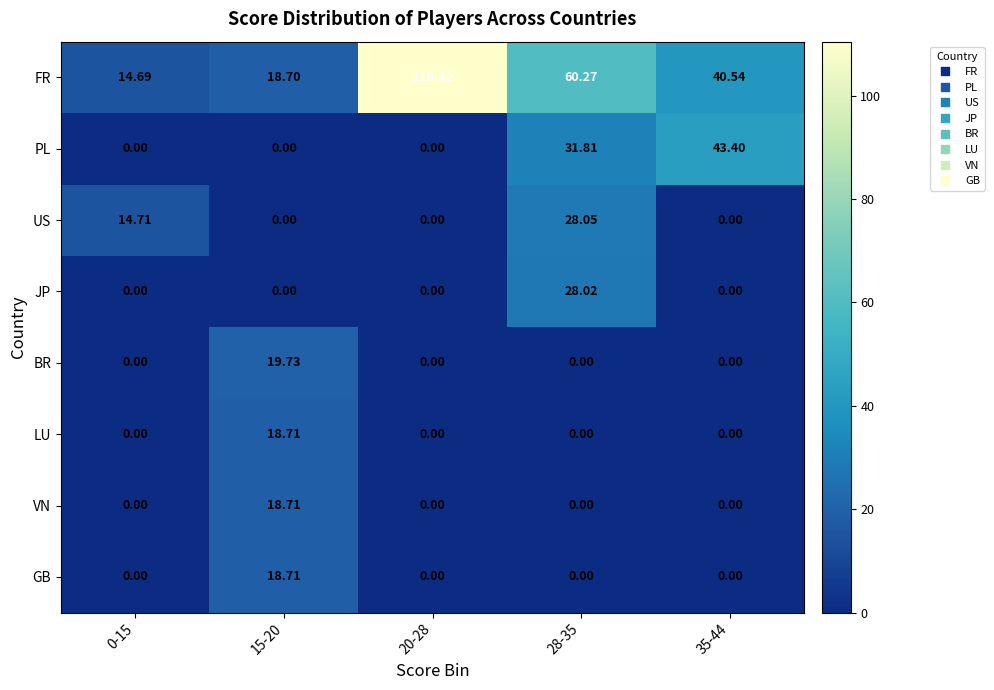

Which series has the largest total across all categories?

FR